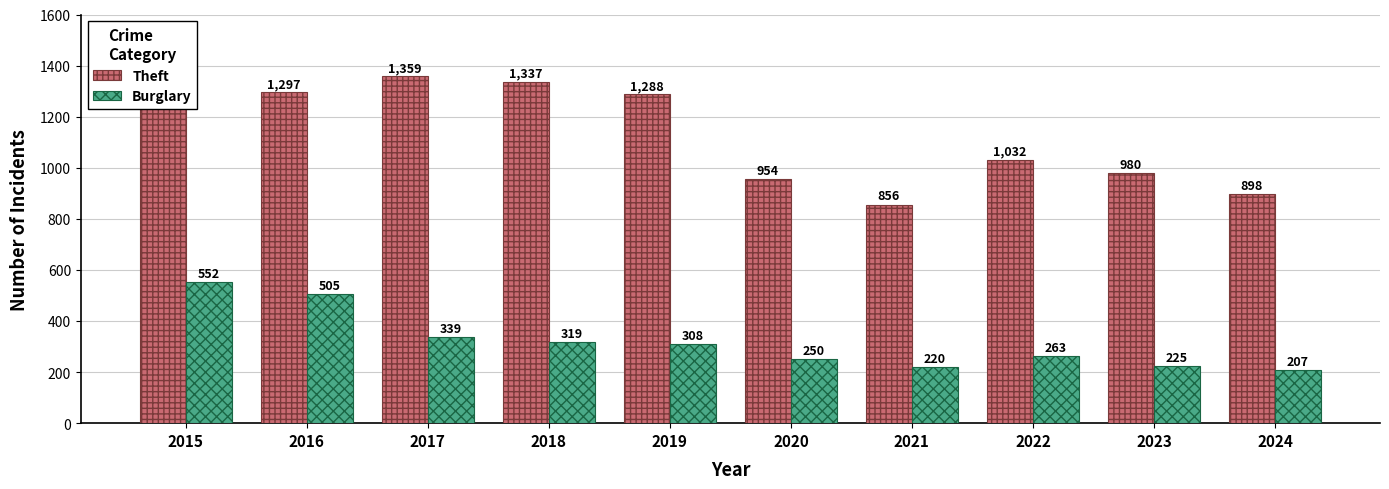

True or false: Burglary has a value of 171 at 2020.

False